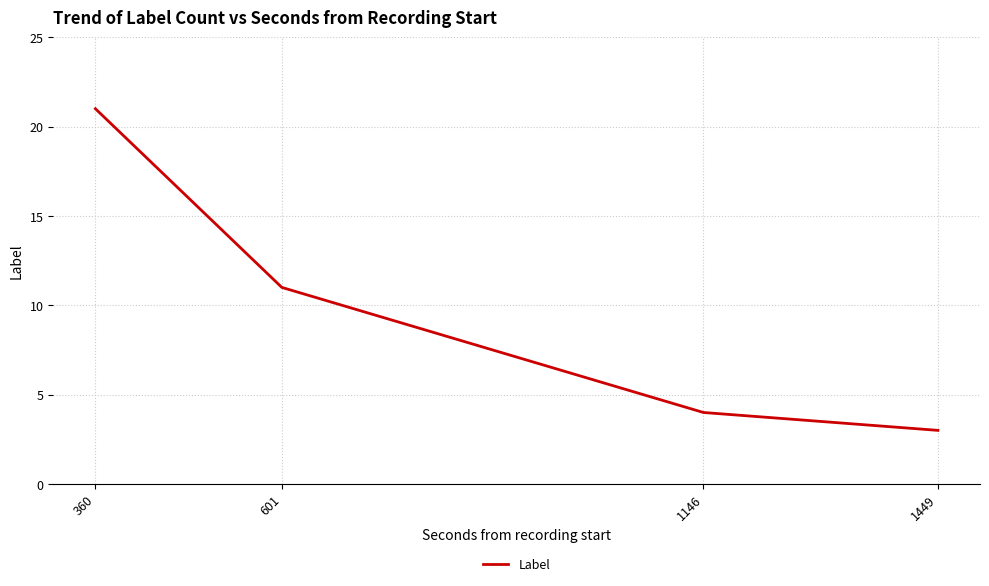

List the labels in order of value, smallest first.

1449, 1146, 601, 360